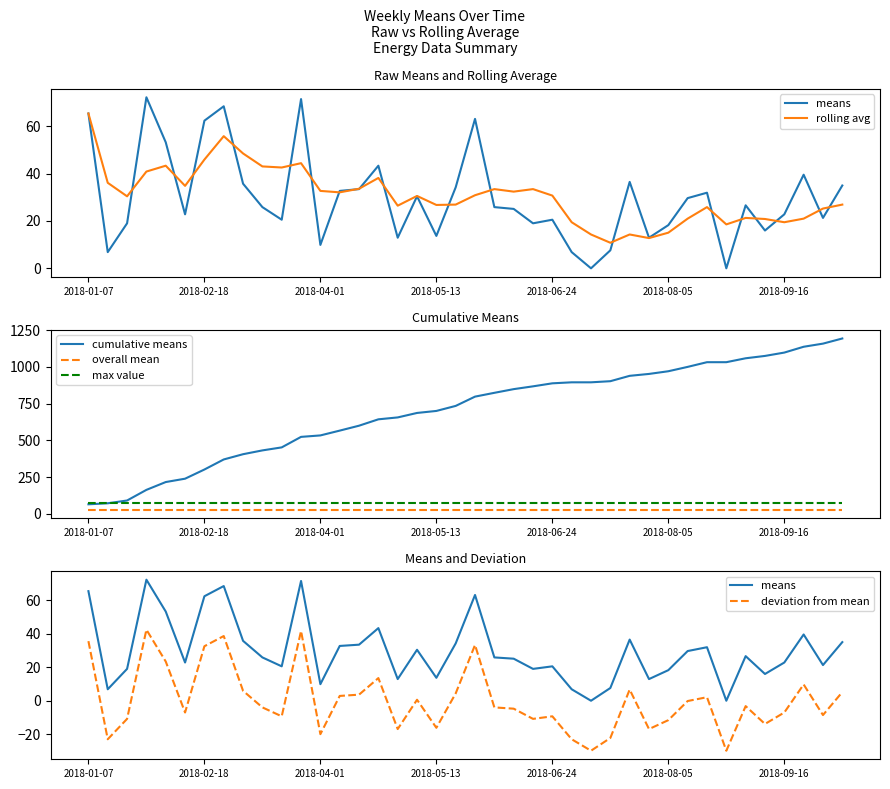

True or false: max value has more than 2 interior local peaks.

False